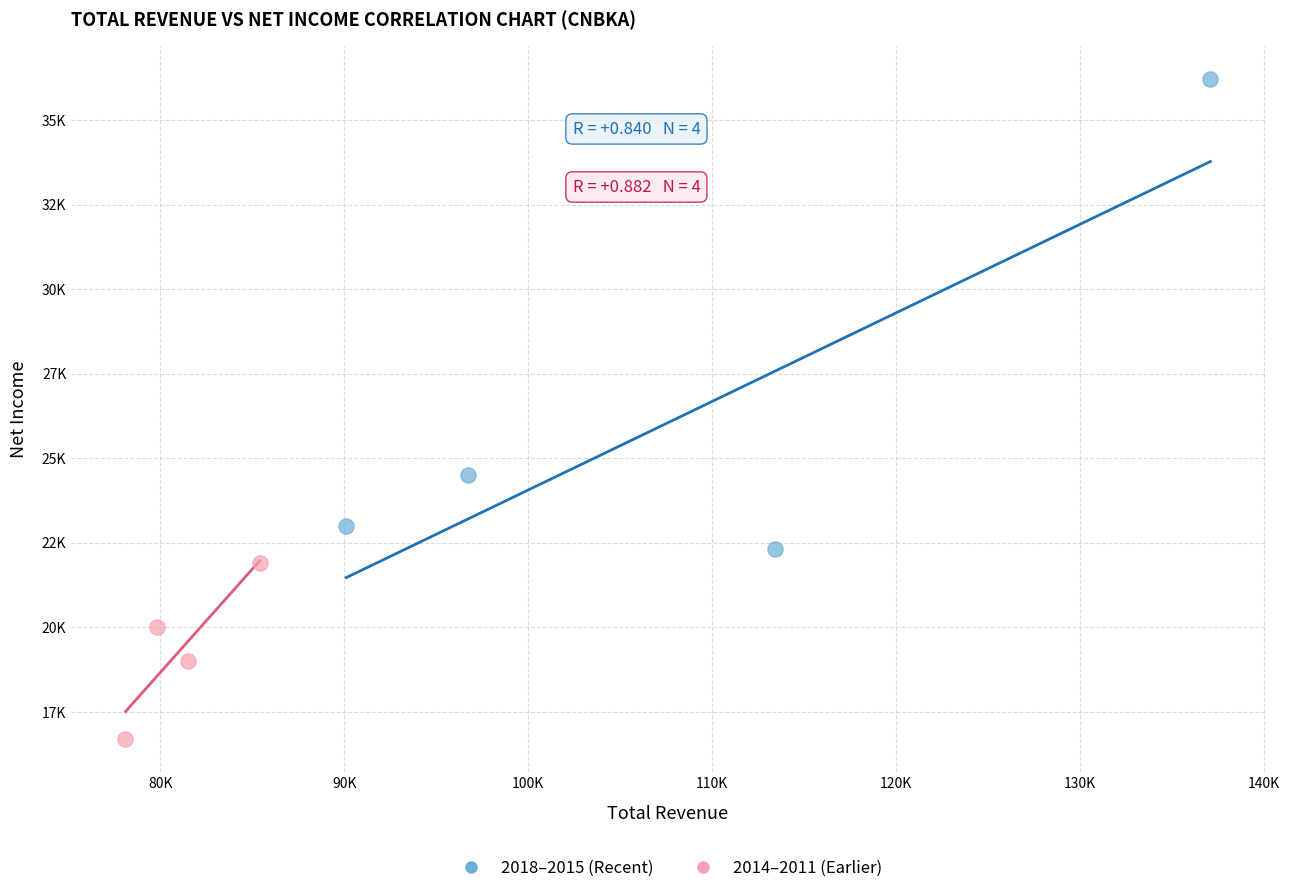

What are all the series names shown in the legend?

2018–2015 (Recent), 2014–2011 (Earlier)